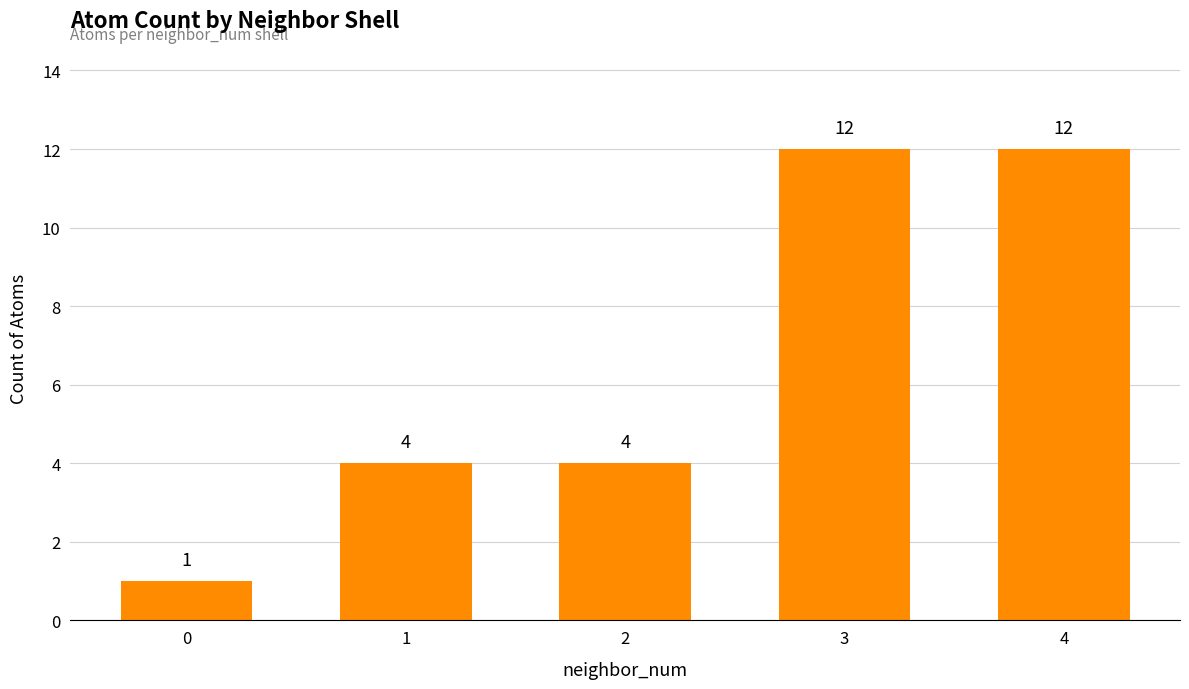

Reading left to right, list all the values displayed in this chart.

0=1	1=4	2=4	3=12	4=12